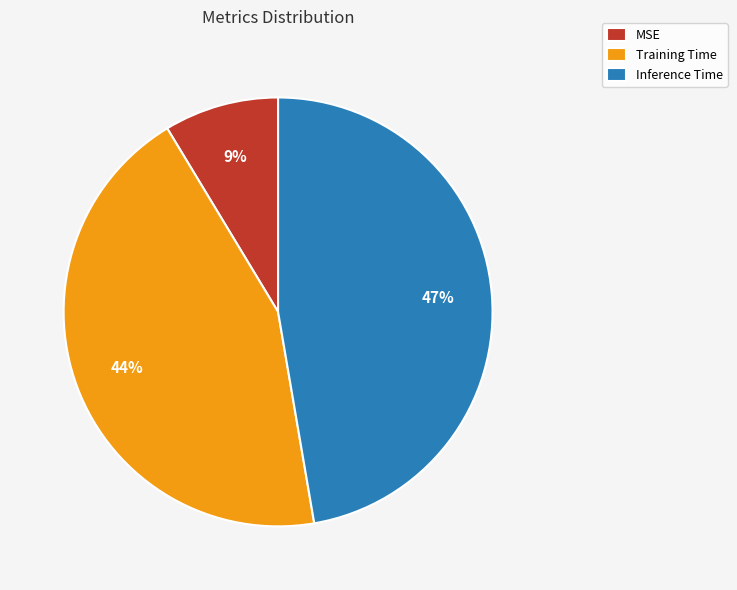

Is there any slice that represents more than half of the pie?

No